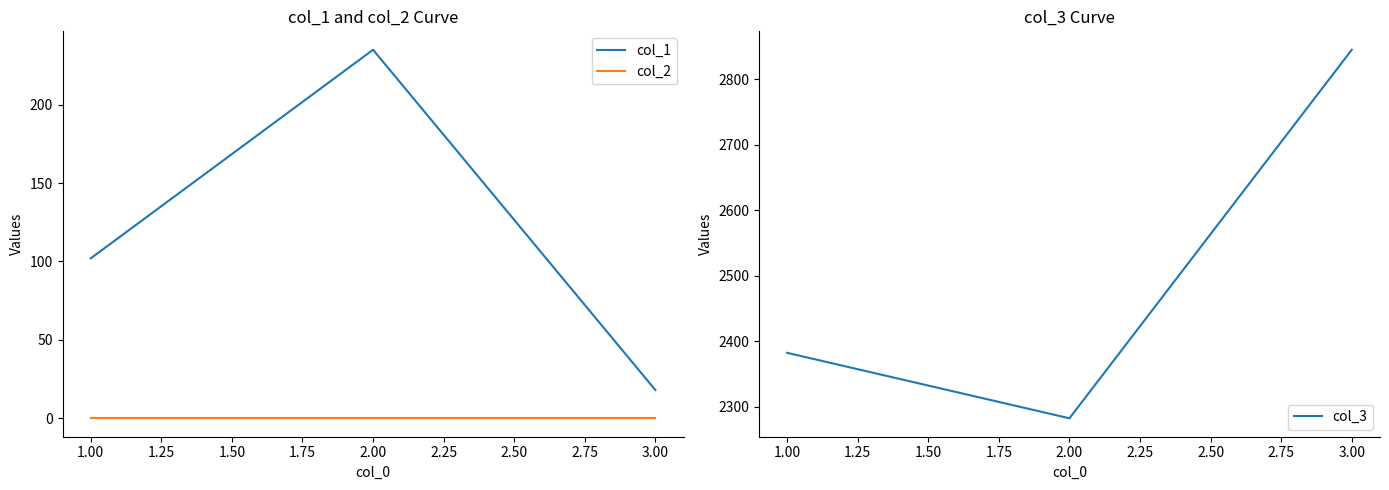

The value of col_1 at 2.00 is 235. True or false?

True